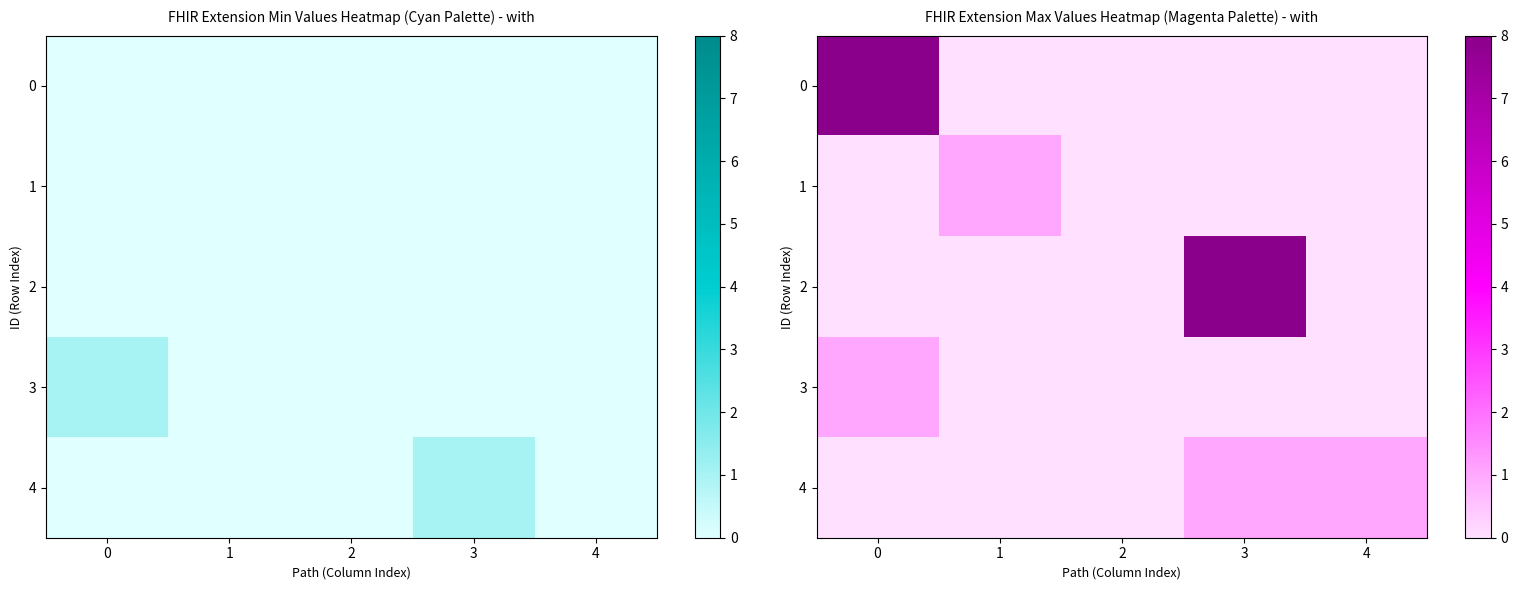

What is the difference between the second highest and second lowest values in the row_4 series?

1